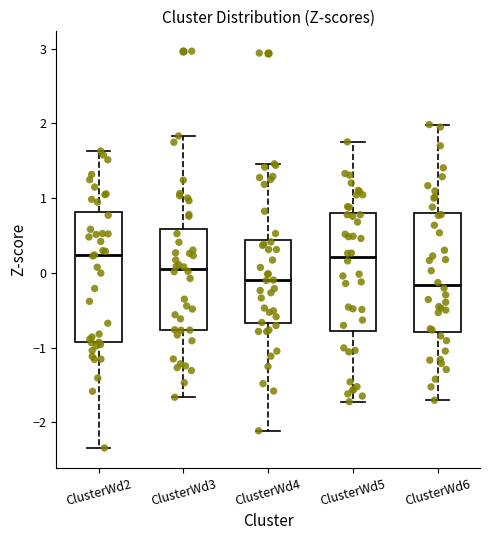

Which box is the tallest, from its lower edge to its upper edge?

ClusterWd2